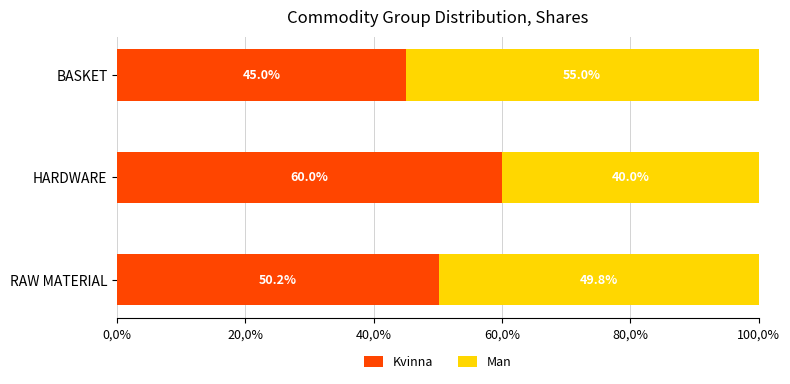

What are all the series names shown in the legend?

Kvinna, Man